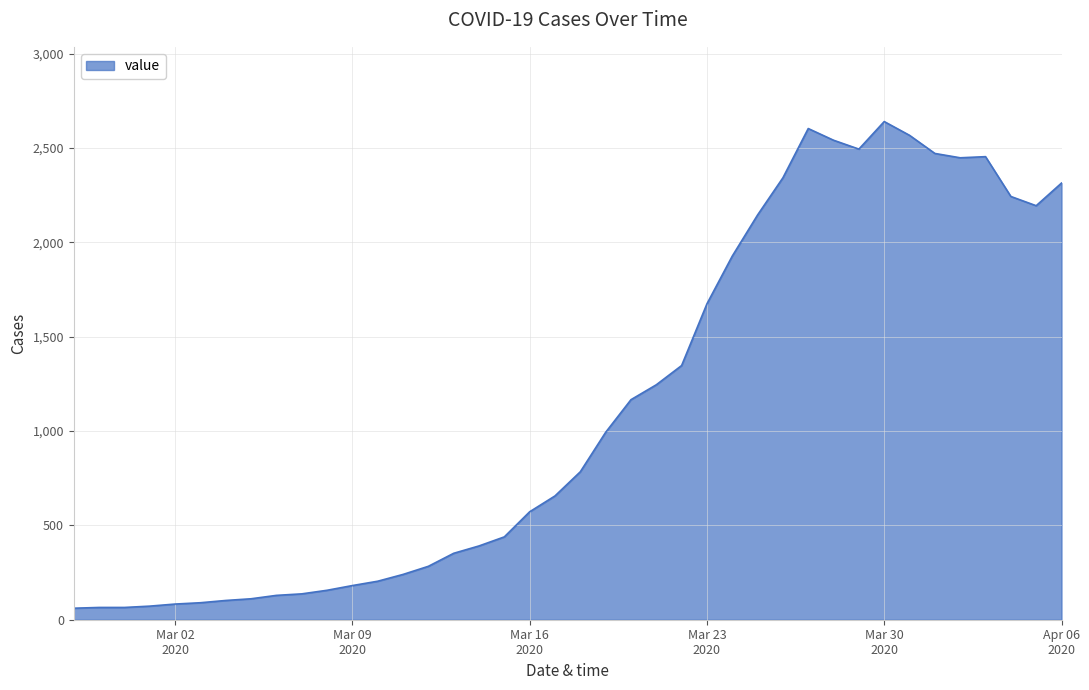

What is the maximum value shown in the chart?

2640